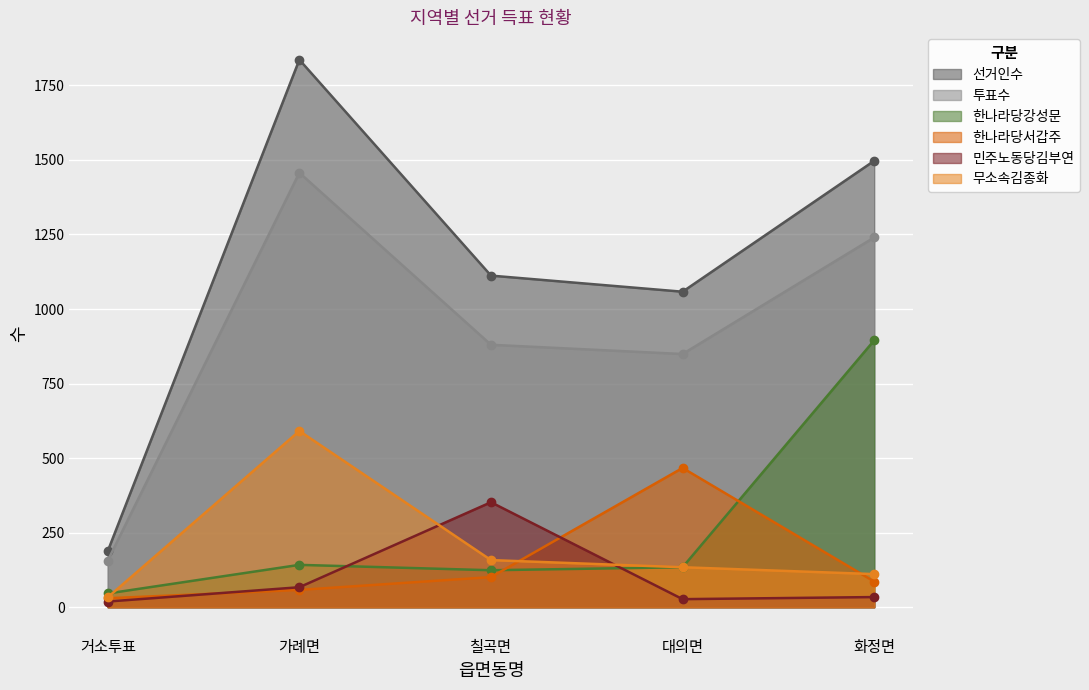

What is the value of the 무소속김종화 point at the 1st from the left?

33